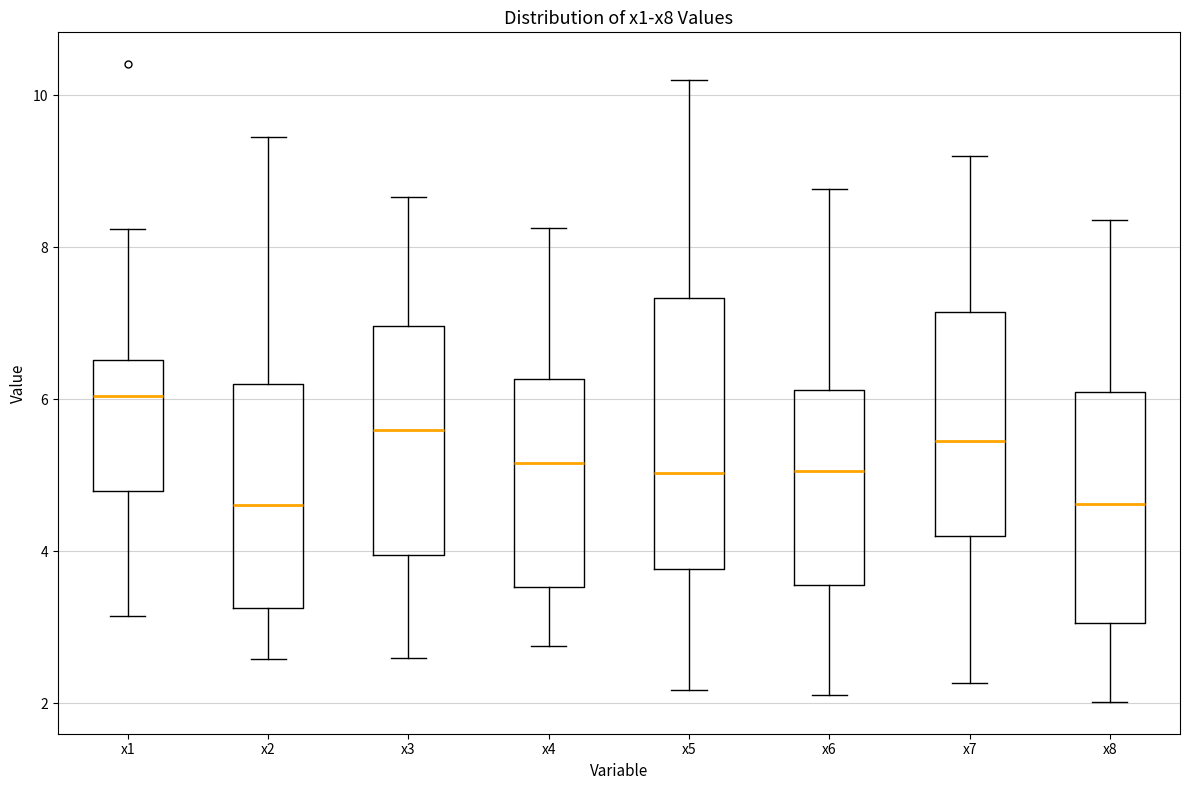

Comparing the boxes themselves (not the whiskers), which one is the tallest?

x5